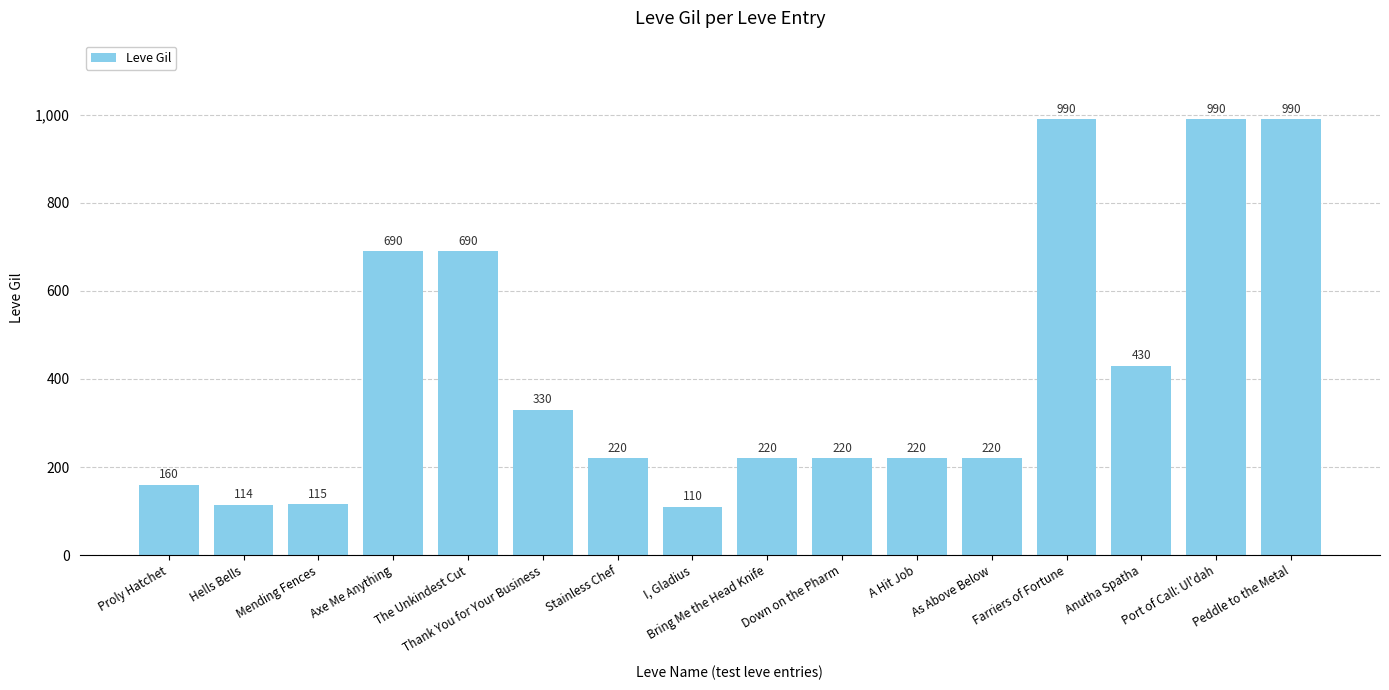

What is the greatest value displayed?

990